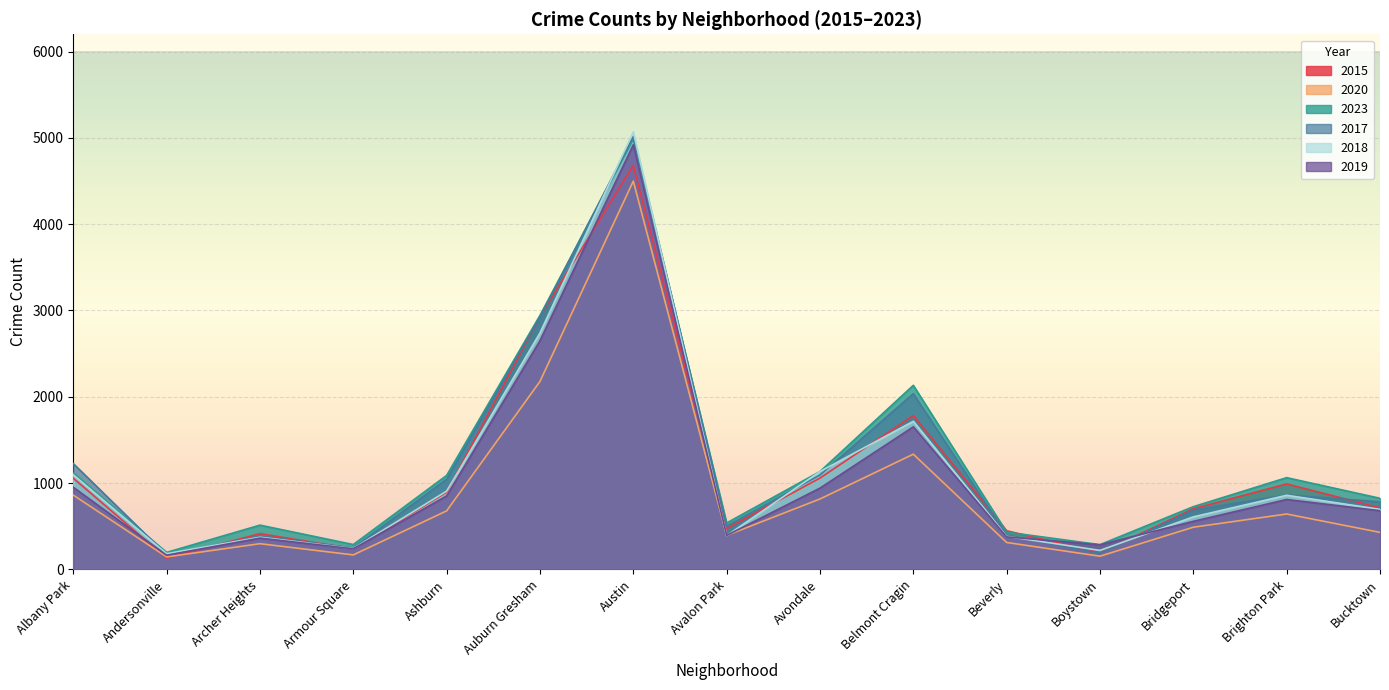

The 2018 series shows 242 at Armour Square. True or false?

True